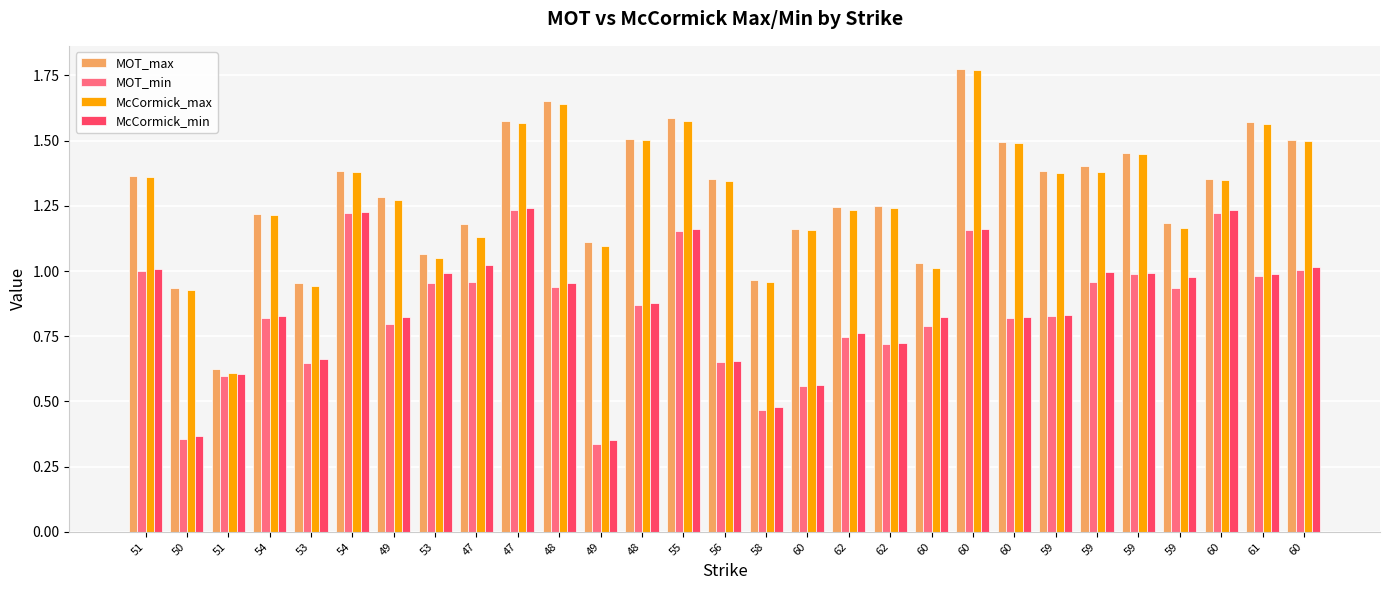

What is the label of the 26th bar from the left?

59